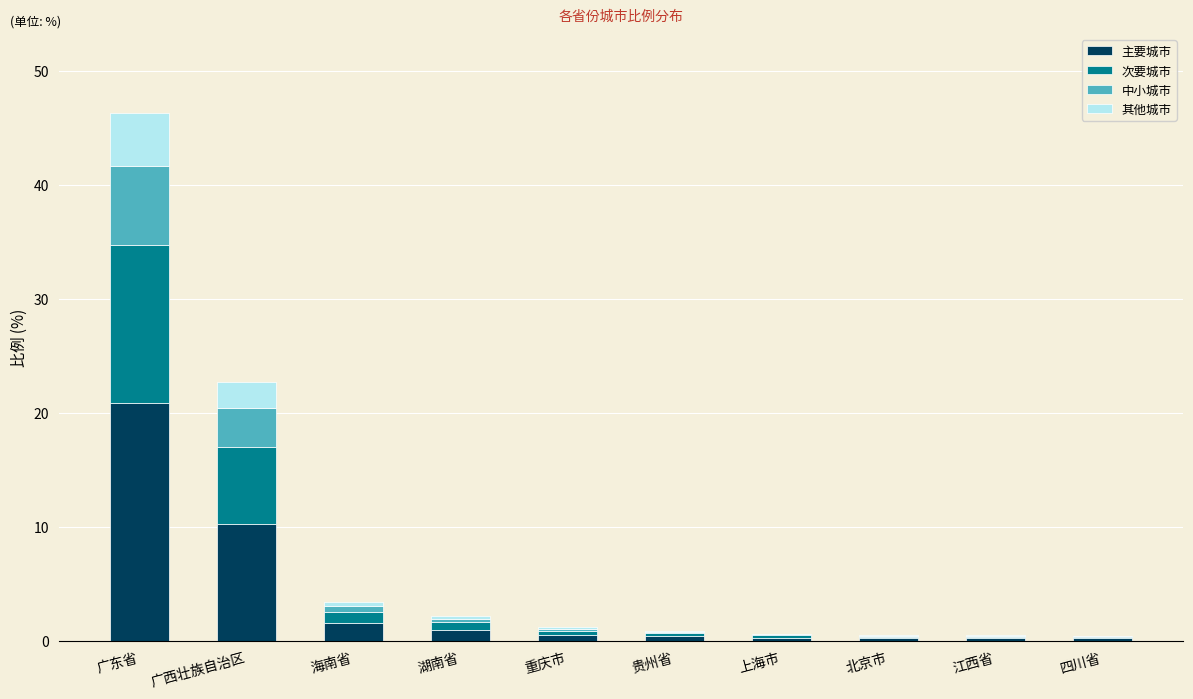

At which category is the sum across all series the highest?

广东省